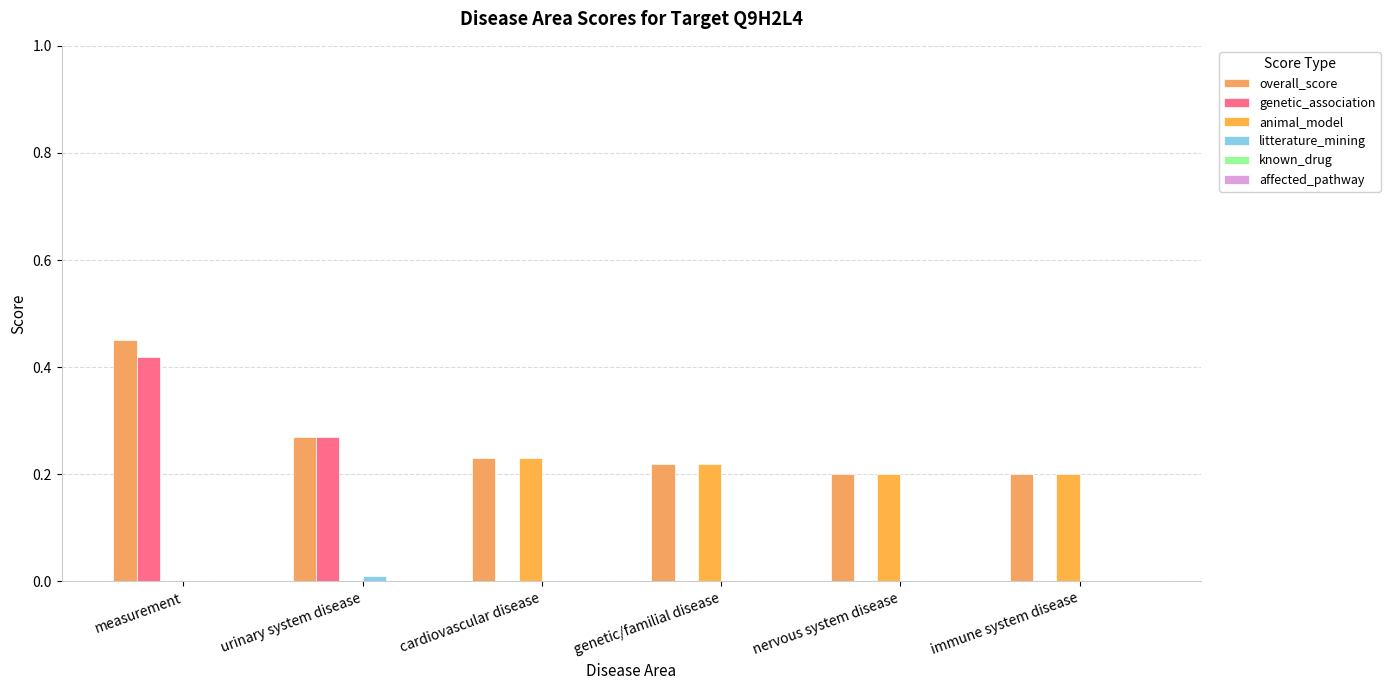

At which label is litterature_mining closest to 0?

measurement